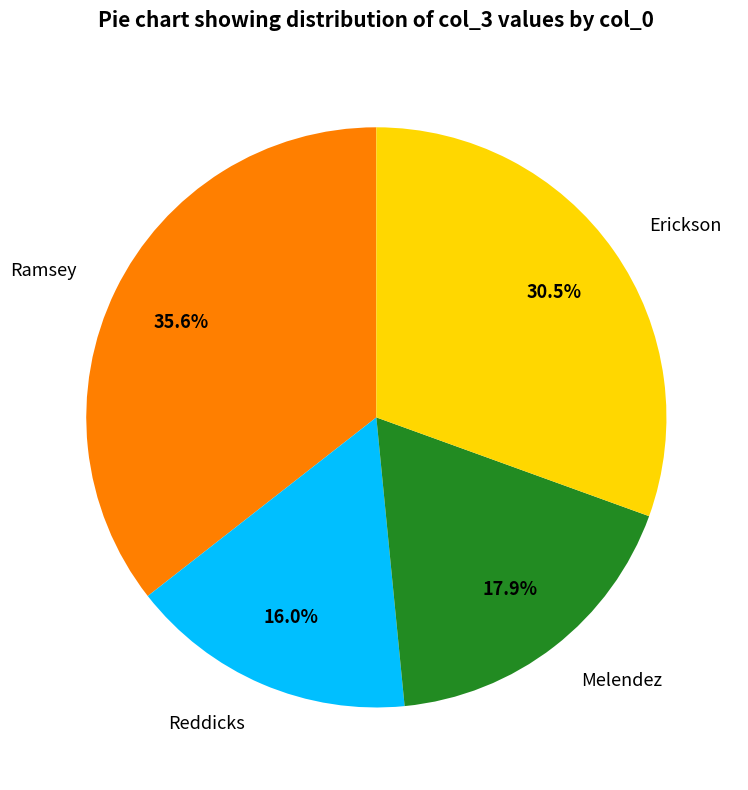

Count the number of slices in the pie.

4